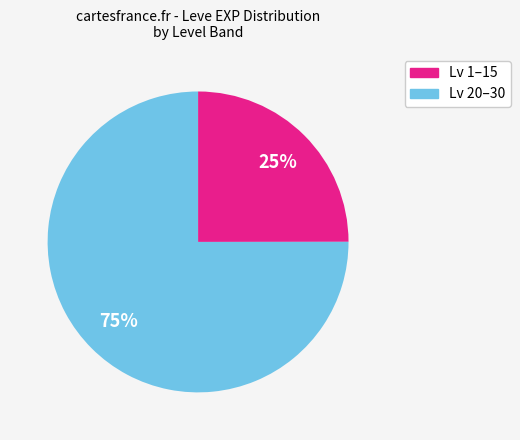

To the nearest percent, what is the difference between the largest and smallest slice percentages?

50%